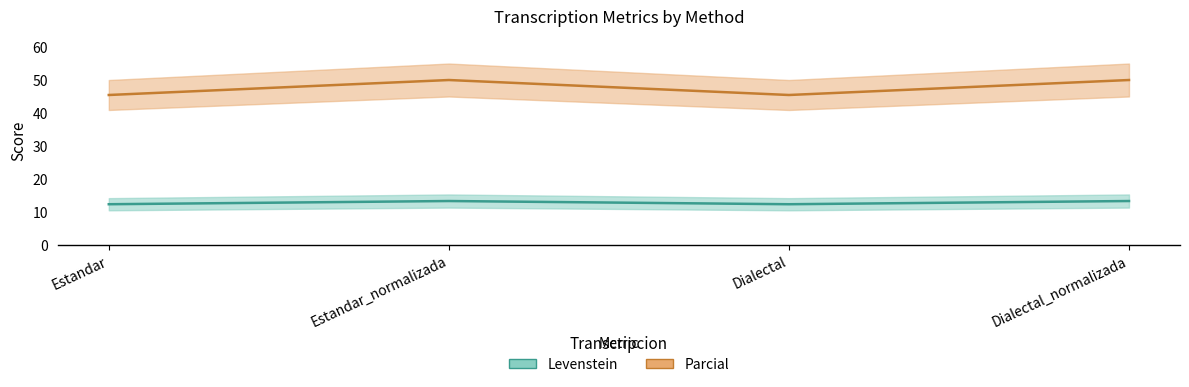

True or false: Levenstein has a value of 50.0 at Dialectal_normalizada.

True